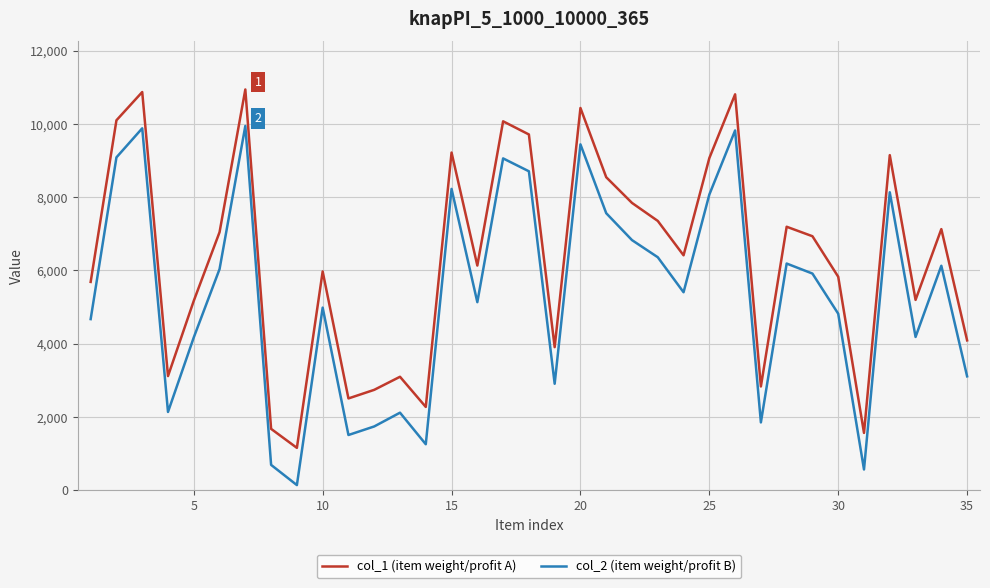

Which series has the widest spread of values?

col_2 (item weight/profit B)